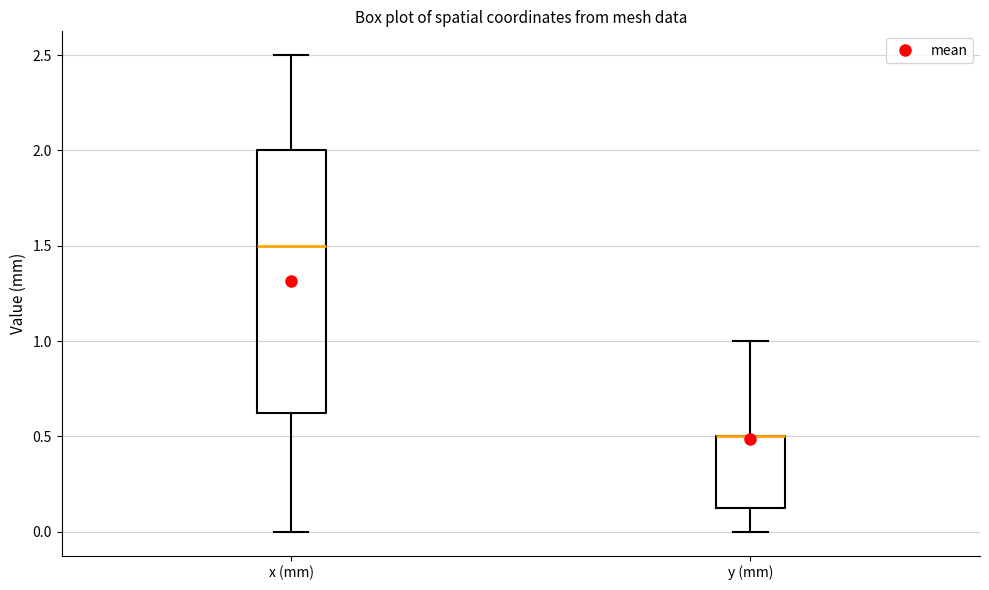

Reading left to right, read every box against the y-axis: the position of its median line, the range the box covers, and the ends of its whiskers. The values are not printed on the chart, so give them approximately, as read against the axis.

x (mm): median 1.50, box 0.65 to 2.00, whiskers 0.00 to 2.50
y (mm): median 0.50 (drawn on the box's upper edge), box 0.15 to 0.50, whiskers 0.00 to 1.00